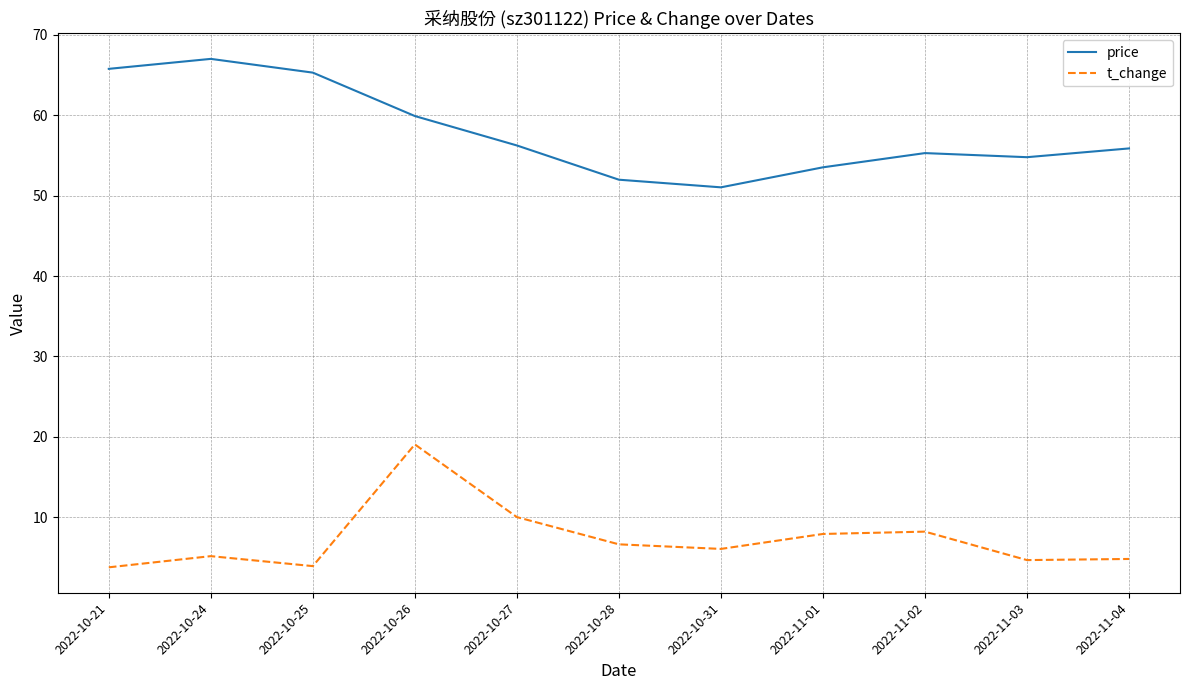

True or false: price has a value of 51.0 at 2022-10-31.

True